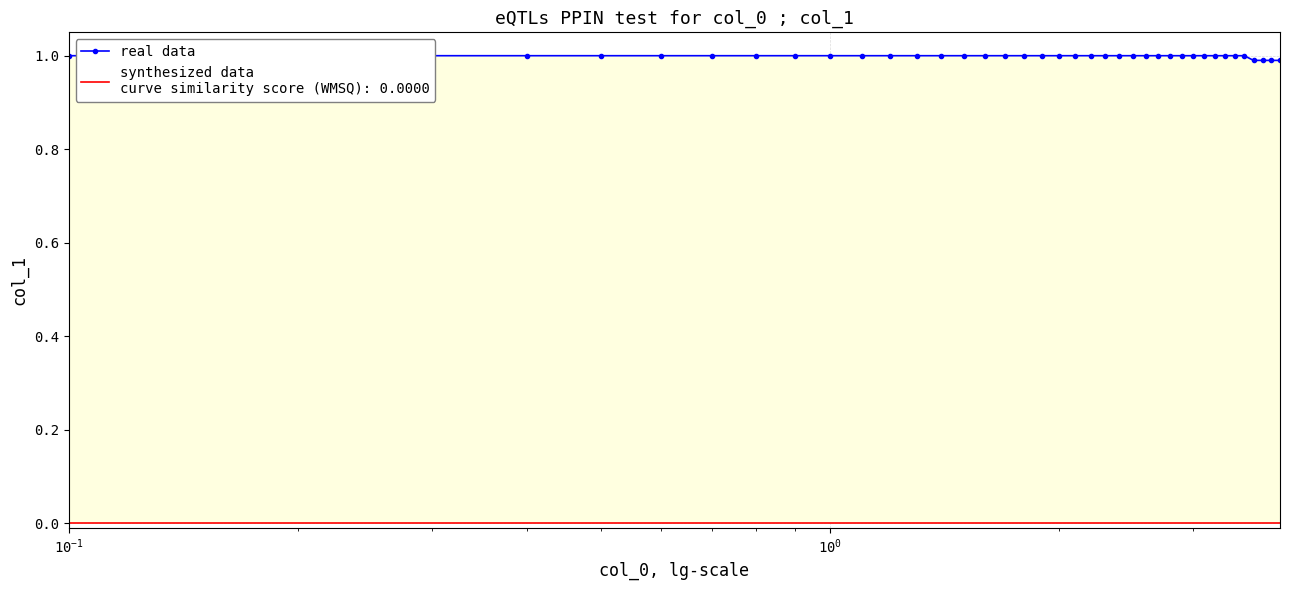

The chart shows a value of 0.3 at 11. True or false?

False